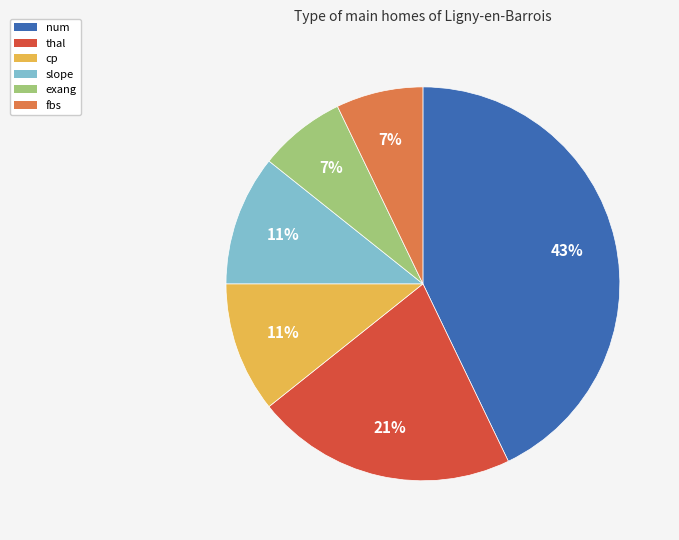

Is it true that thal is 11% of the pie?

False